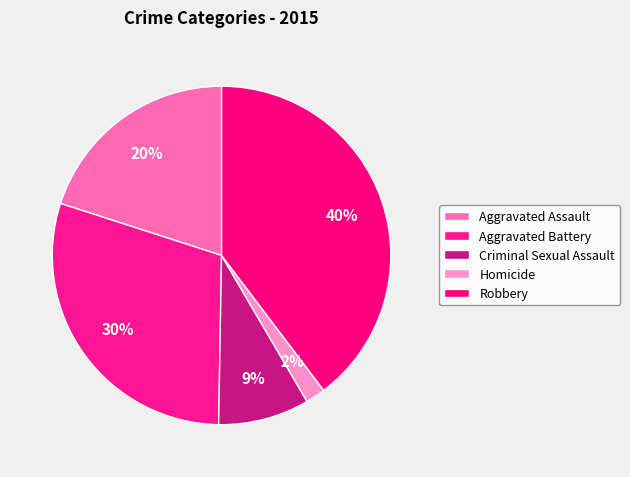

How many segments does this pie chart have?

5